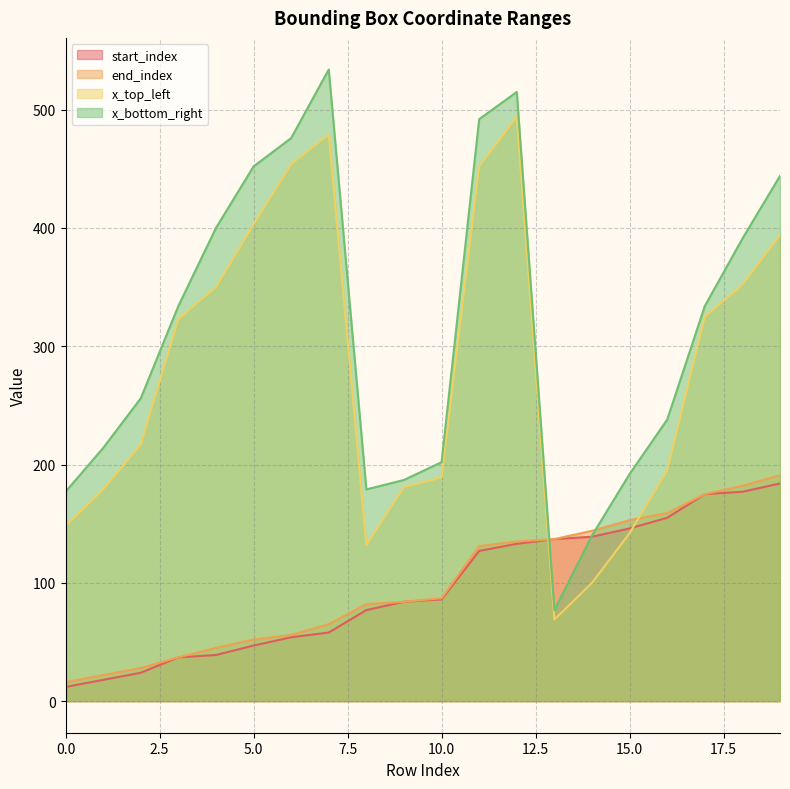

Is the value of start_index at 8 greater than the value of end_index at 11?

No